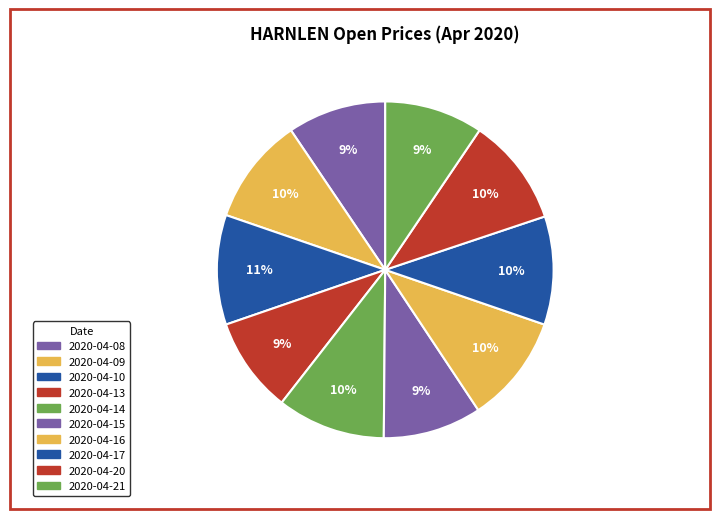

Count the number of slices in the pie.

10